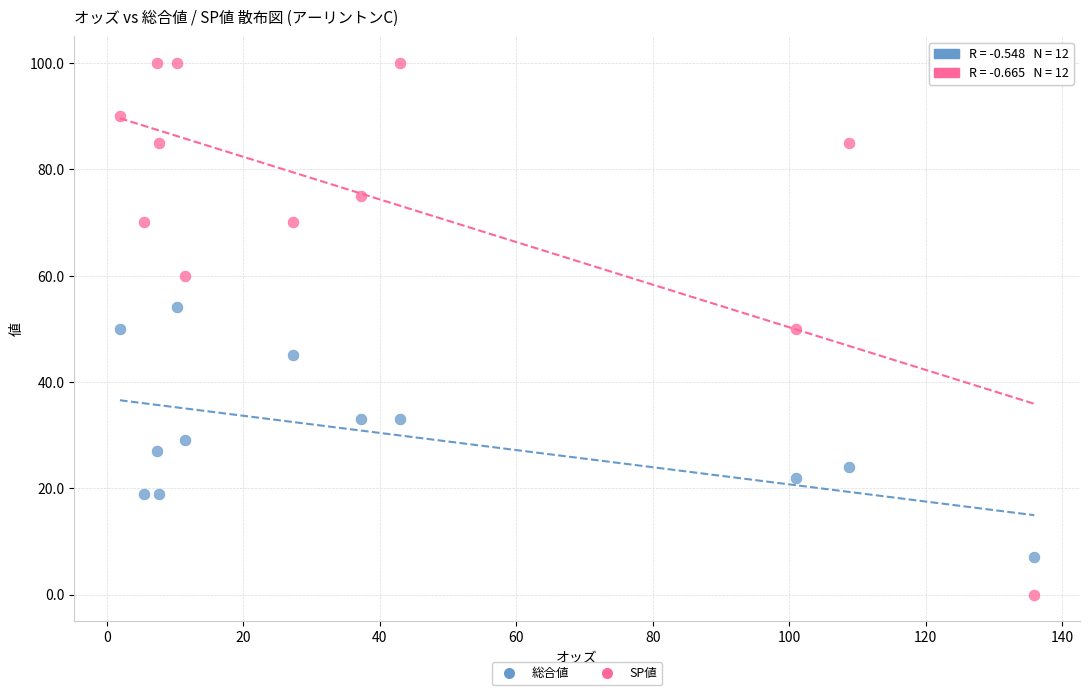

Which series contains the highest Y value?

SP値